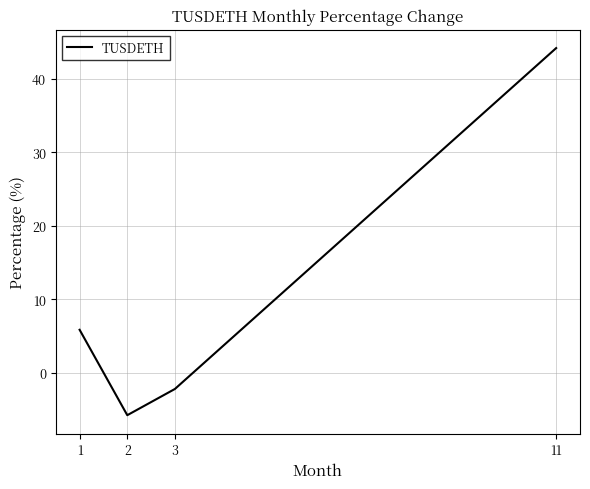

How many categories are shown in the chart?

4